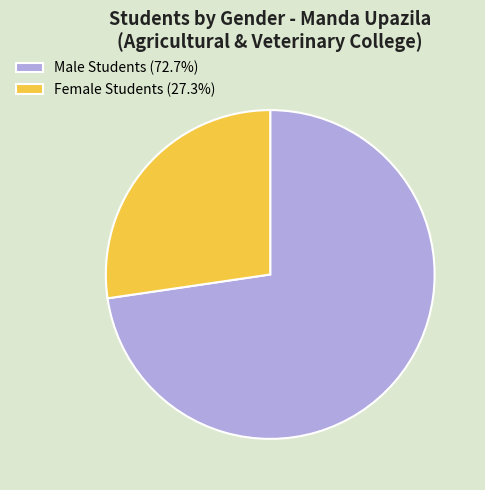

What is the ratio of the value at Female Students (27.3%) to the value at Male Students (72.7%)?

0.4